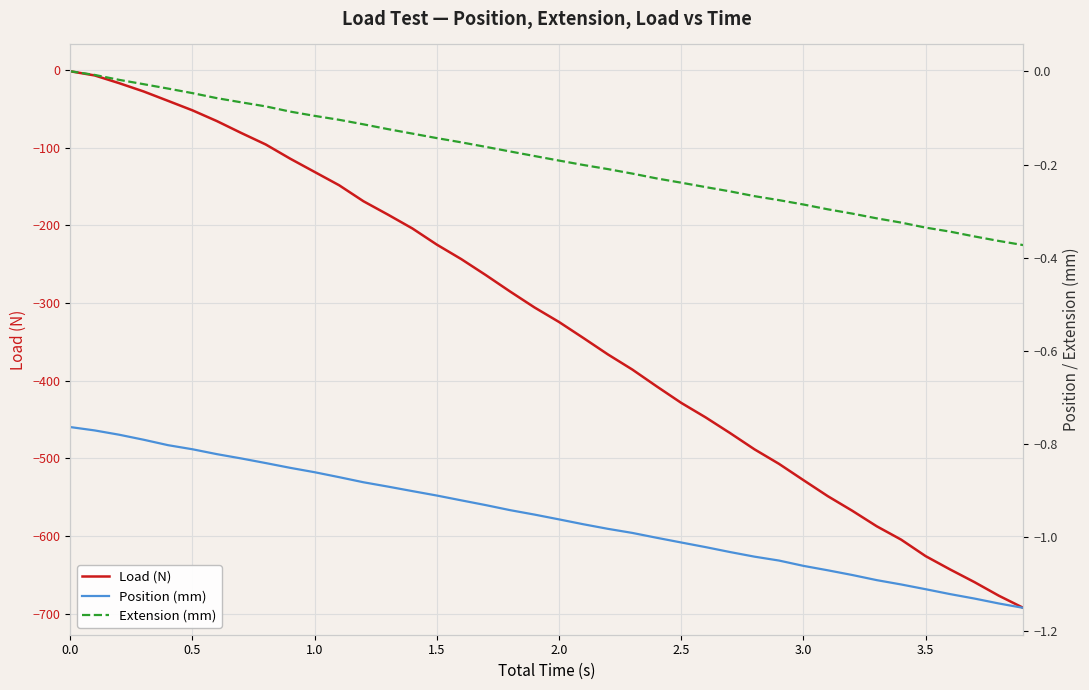

True or false: Load (N) and Position (mm) intersect in this chart.

False